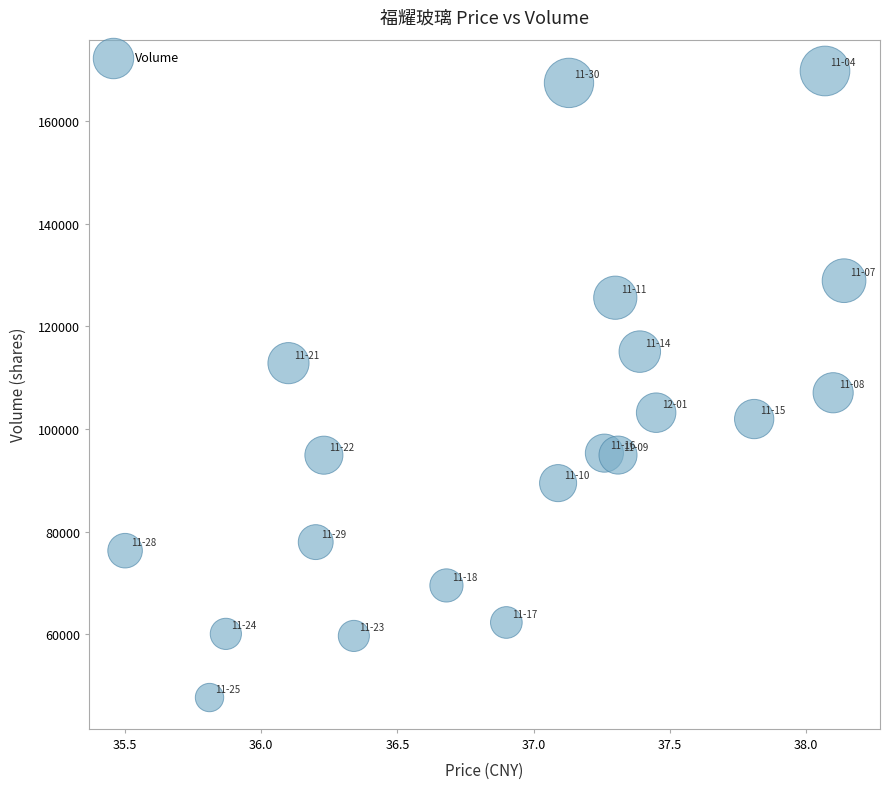

What is the range of Y values (max minus min)?

122016